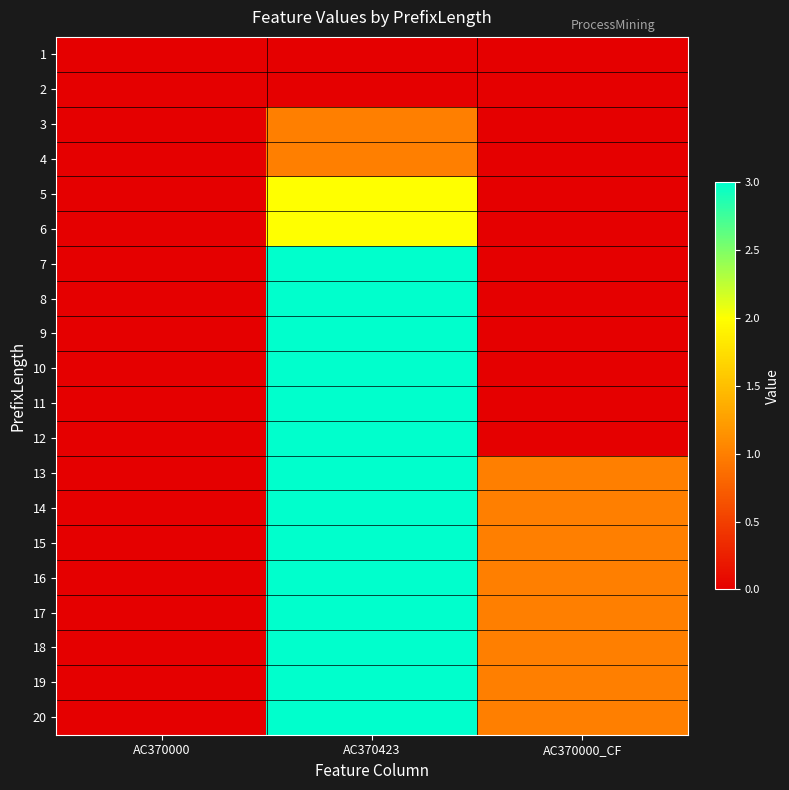

Between AC370000 and AC370423, which is larger?

AC370000